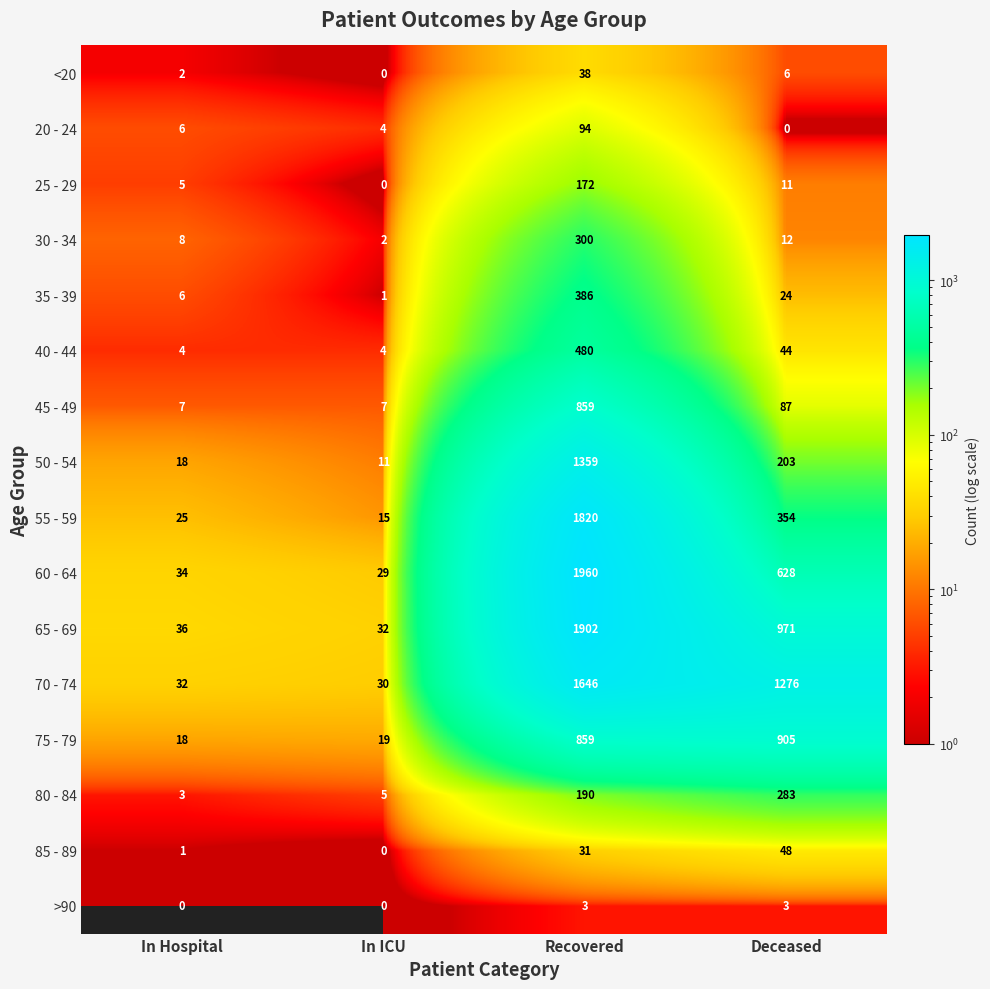

At which category is the sum across all series the highest?

Recovered